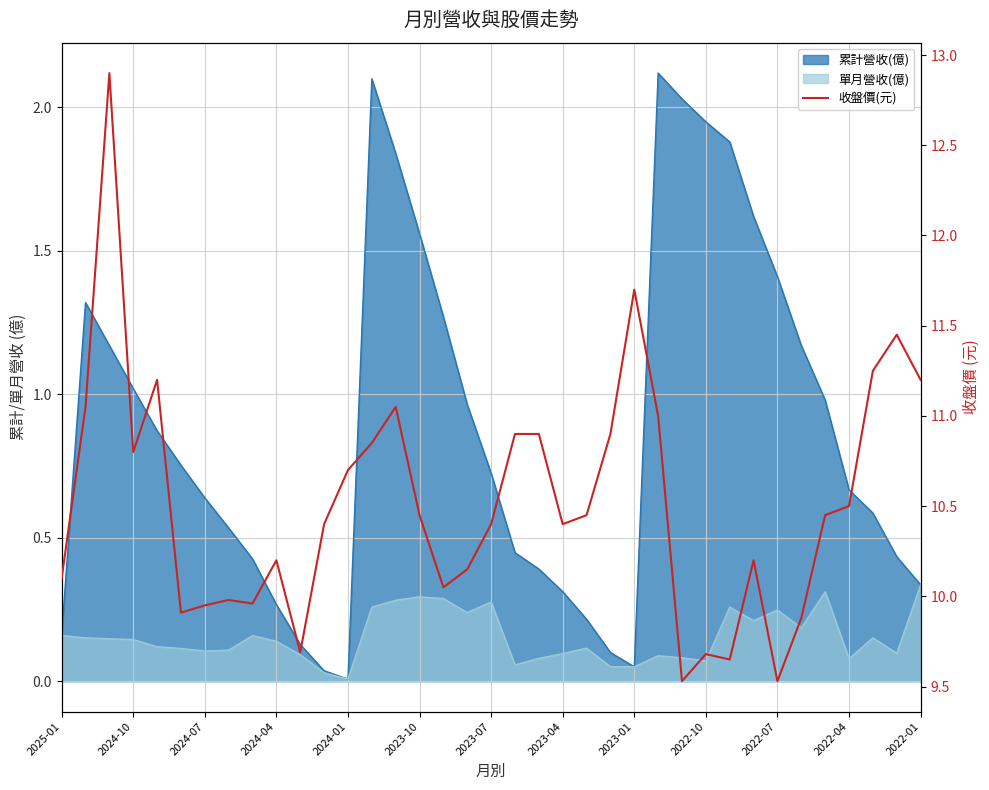

How many categories are shown in the chart?

37